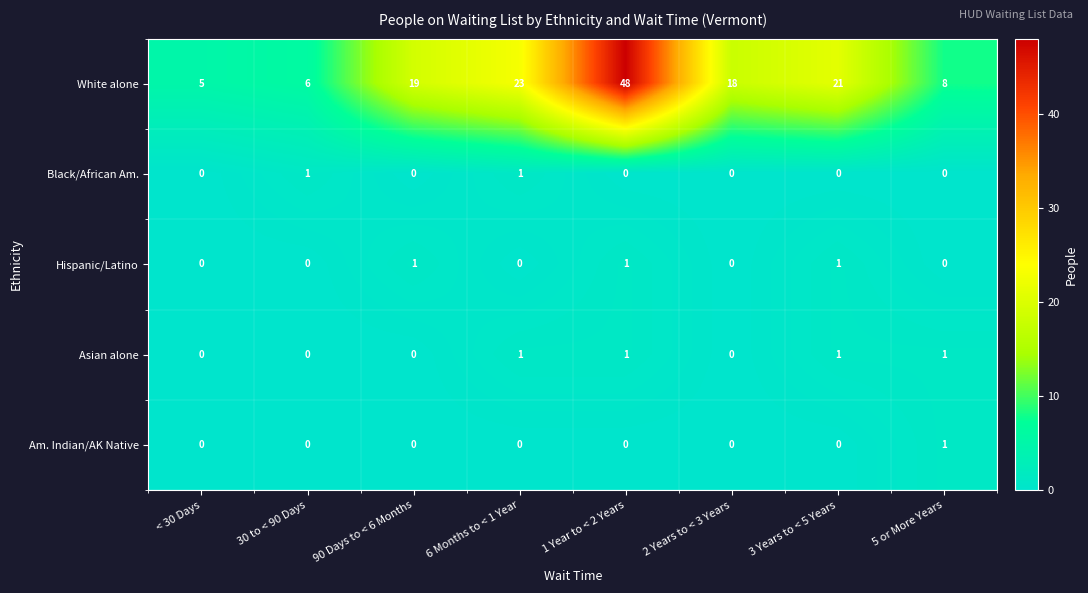

Which series has the largest range (max minus min)?

White alone